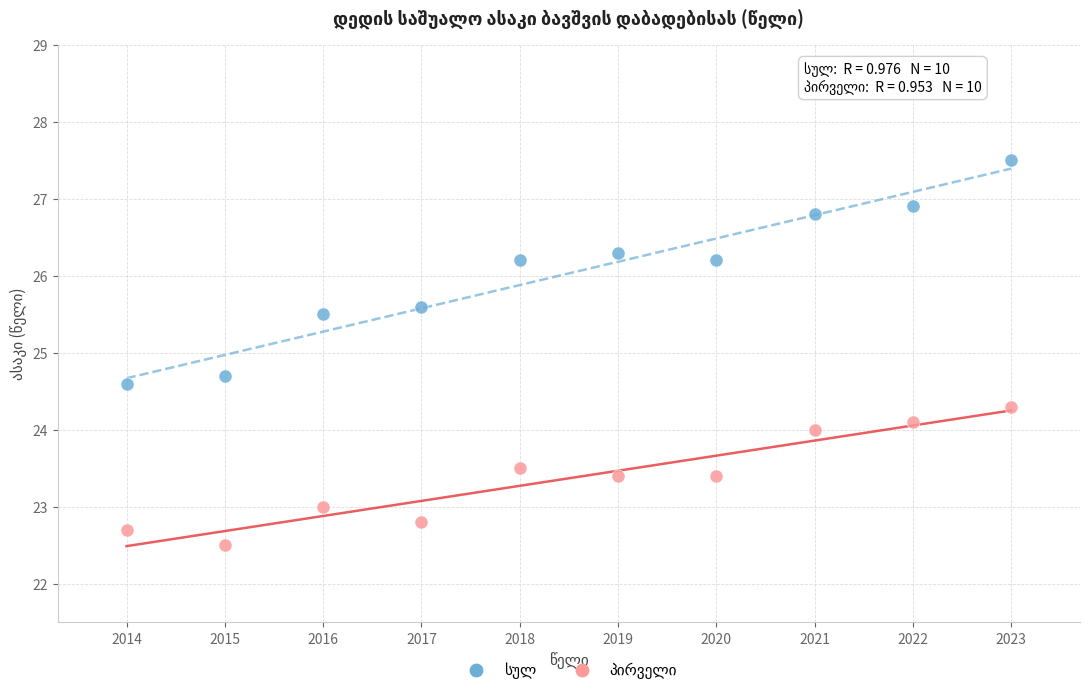

What is the X range (max minus min) for the scatter plot?

9.0